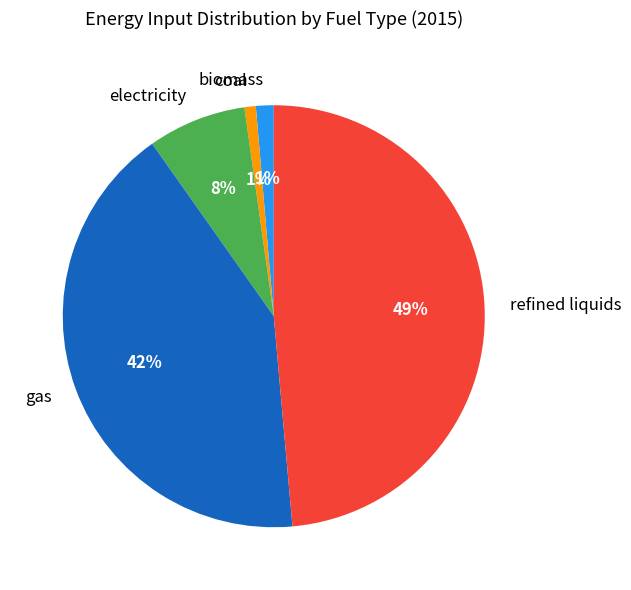

To the nearest percent, what is the average slice percentage?

20%